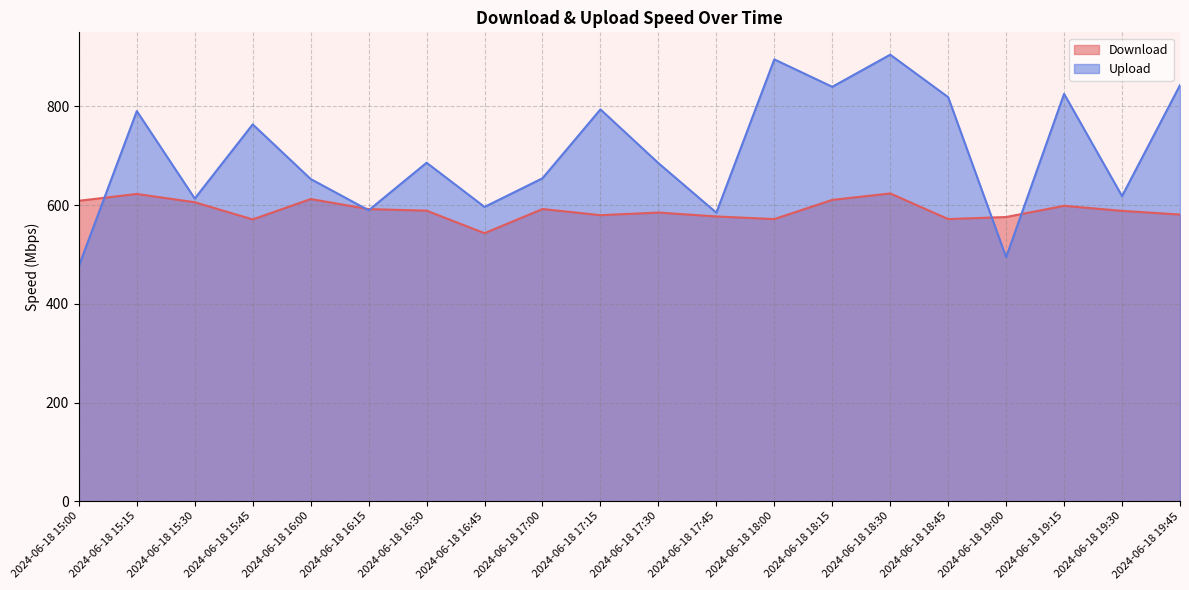

At which category is the sum across all series the highest?

2024-06-18 18:30